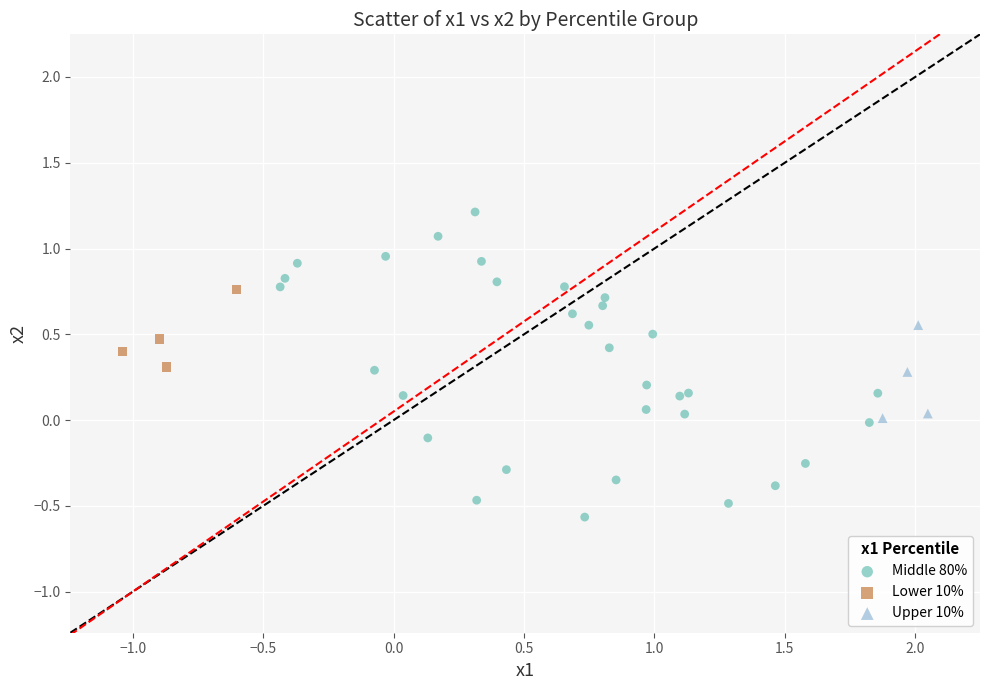

Which series reaches the maximum Y coordinate?

Middle 80%